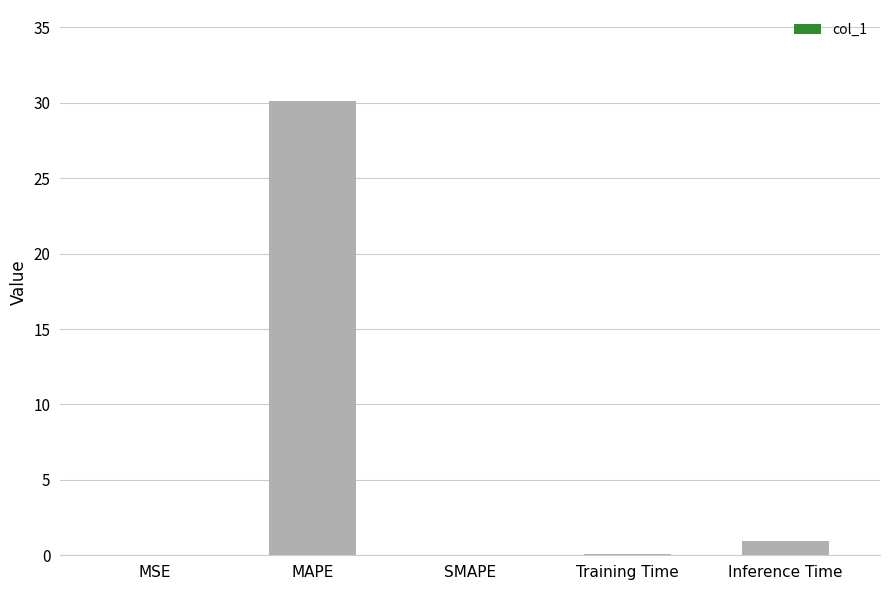

Which label corresponds to the largest value in the chart?

MAPE